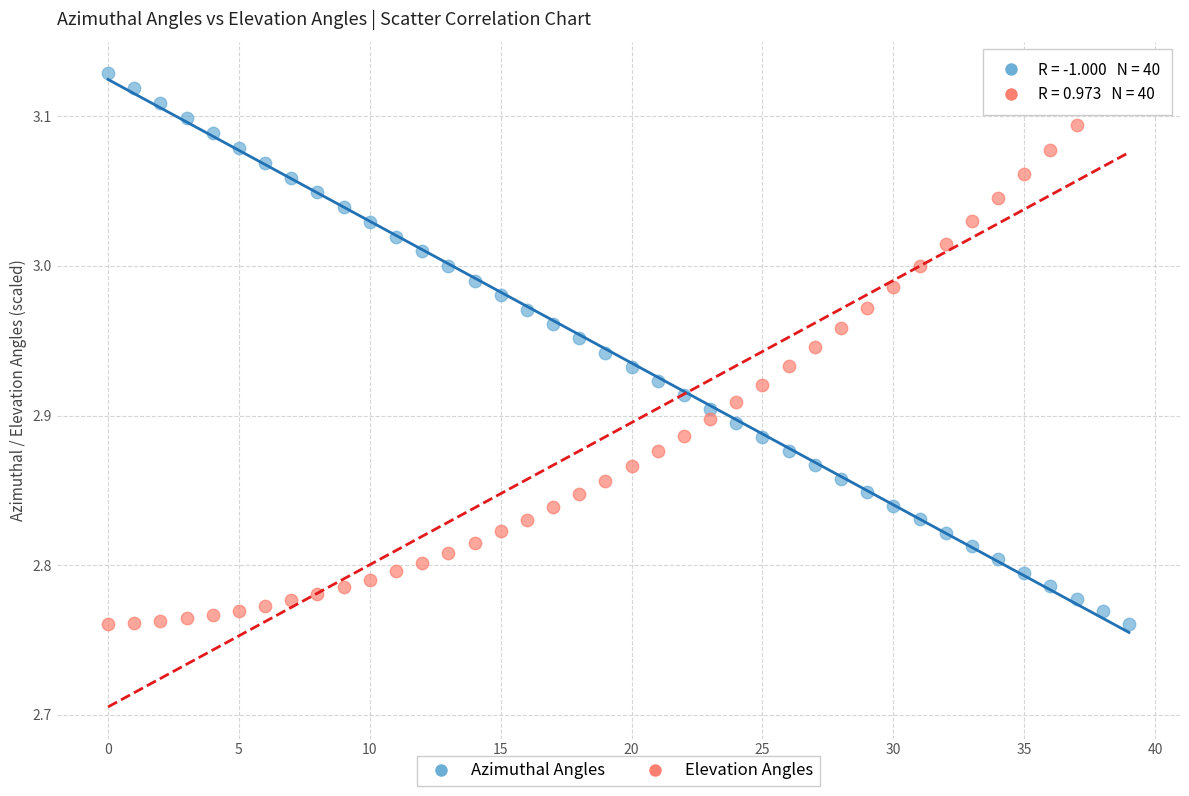

Across all data points, what is the range of Y values (max minus min)?

0.4